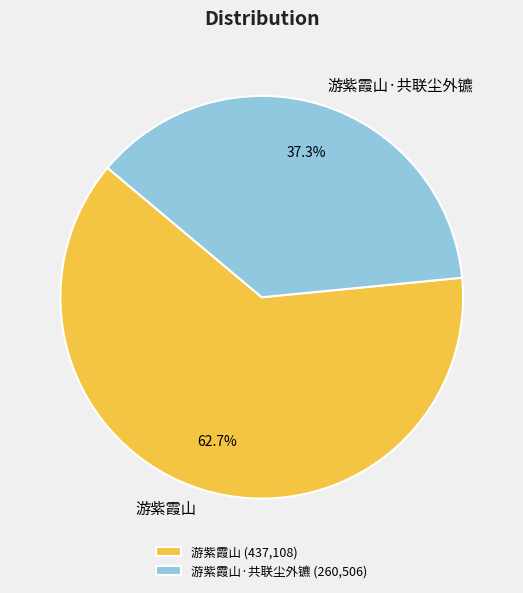

How many segments does this pie chart have?

2